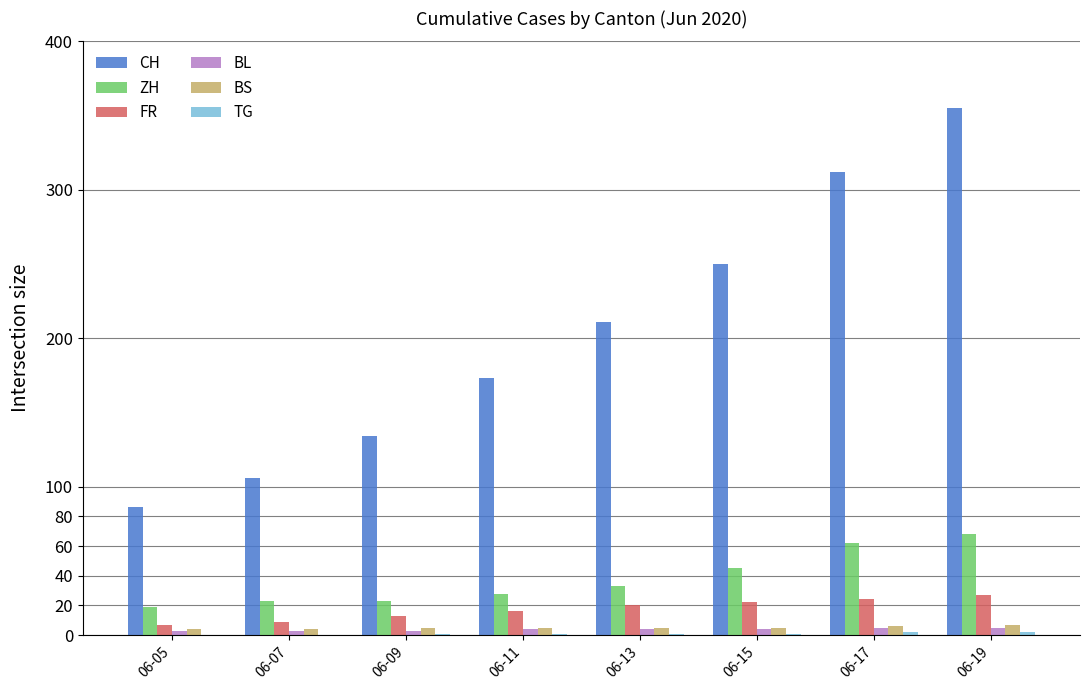

At which label is CH closest to 220?

06-13